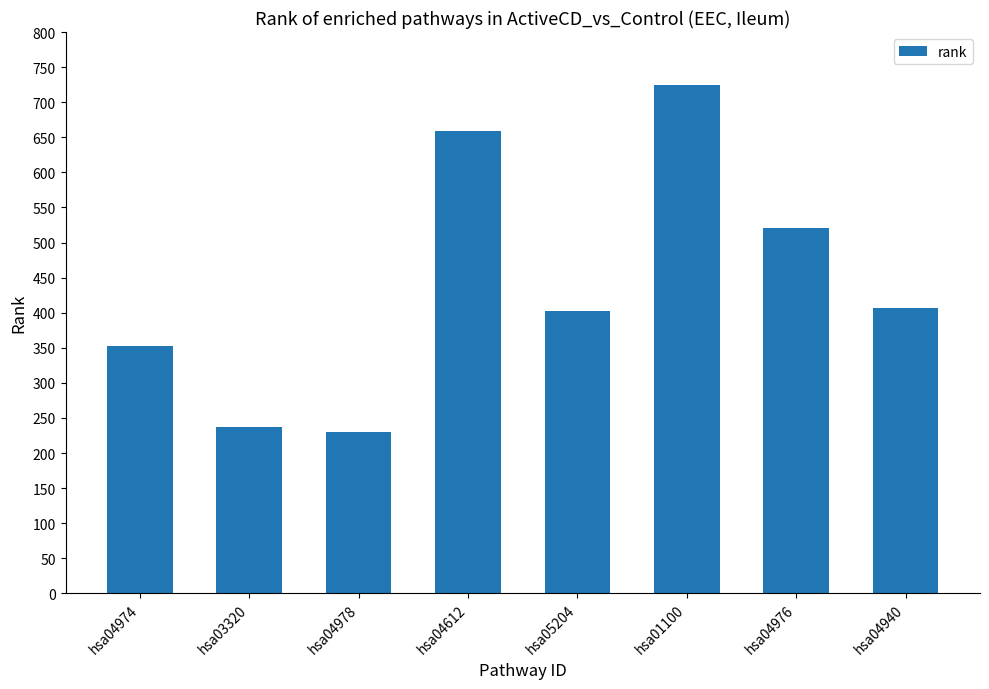

Reading right to left, extract all data points from this chart.

hsa04940=406	hsa04976=521	hsa01100=724	hsa05204=402	hsa04612=659	hsa04978=230	hsa03320=237	hsa04974=352